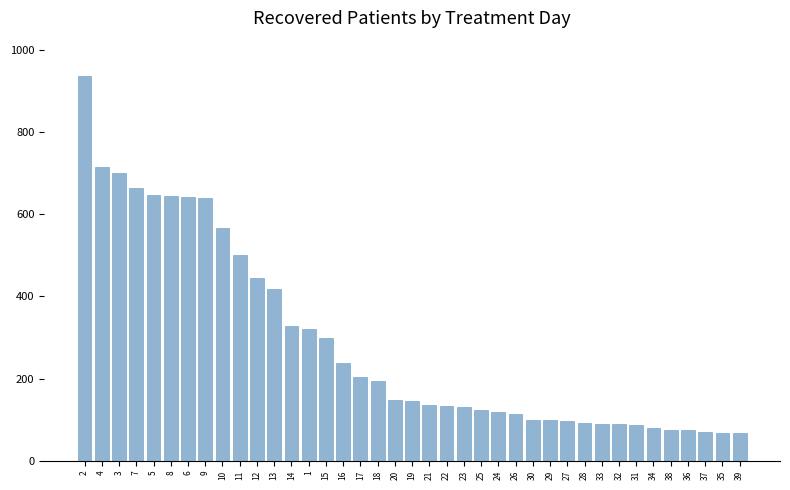

Which has a higher value, 16 or 25?

16